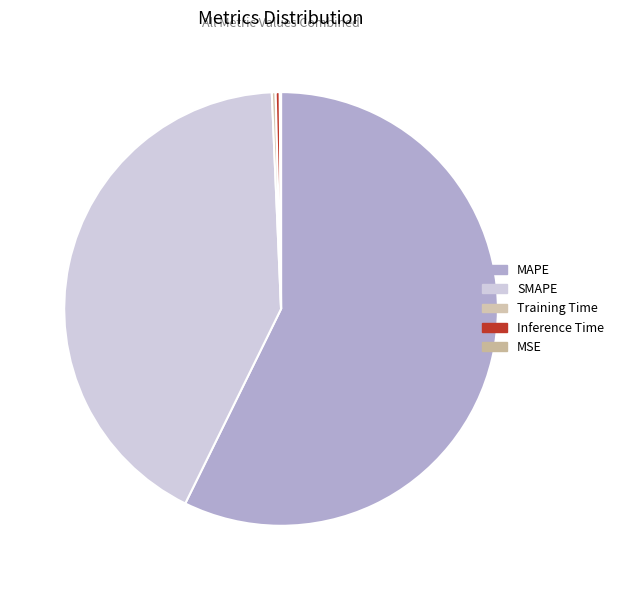

True or false: MAPE accounts for 57% of the total.

True